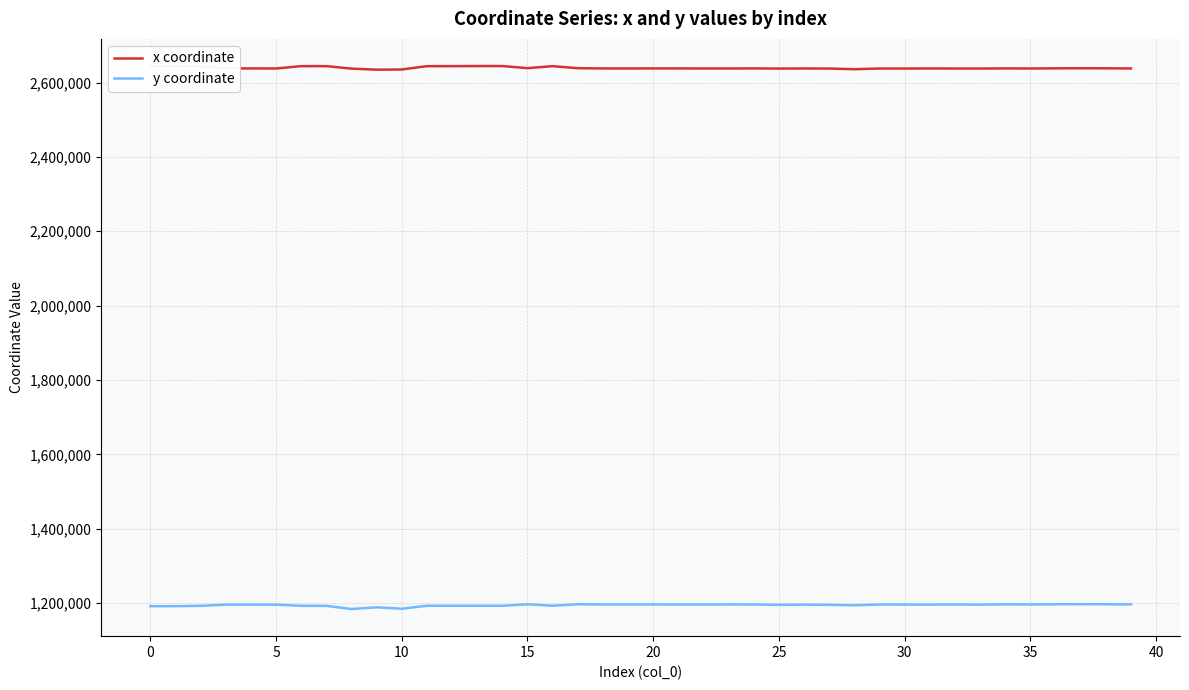

True or false: x coordinate and y coordinate intersect in this chart.

False